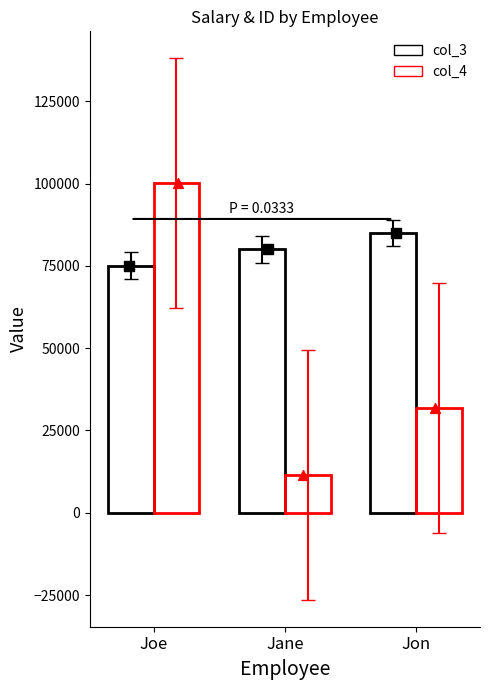

At how many categories does at least one series exceed 77659?

3